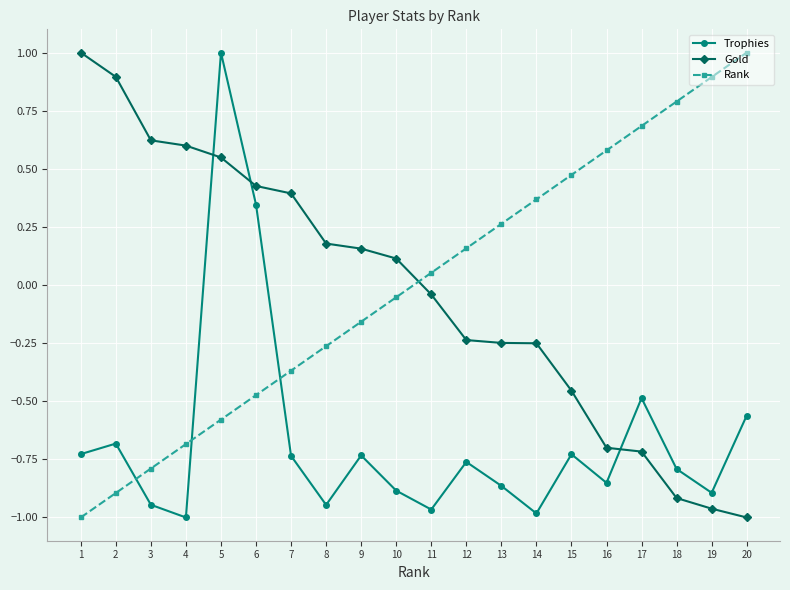

After their last crossing, which series has the higher values: Rank or Trophies?

Rank